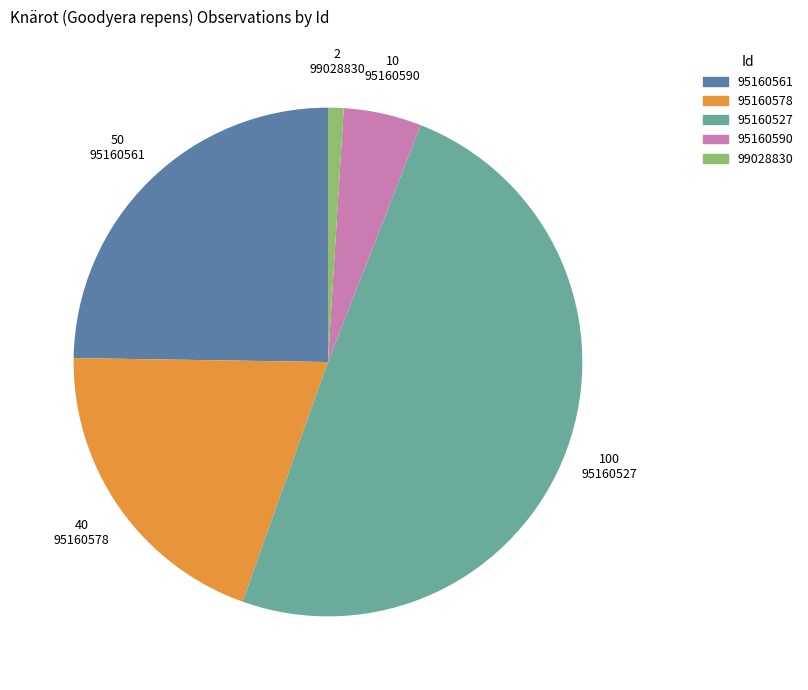

How many segments does this pie chart have?

5